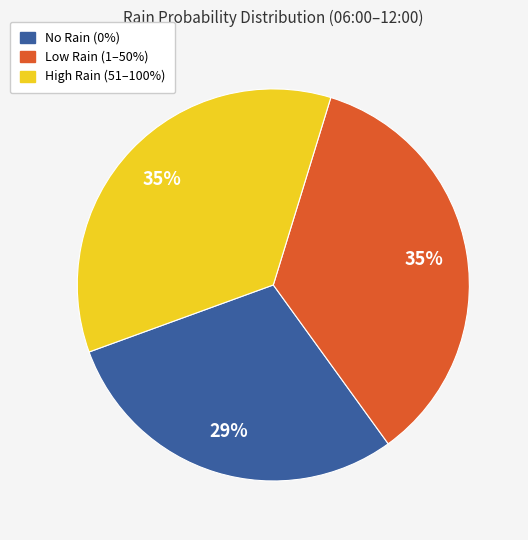

Is there any slice that represents more than half of the pie?

No